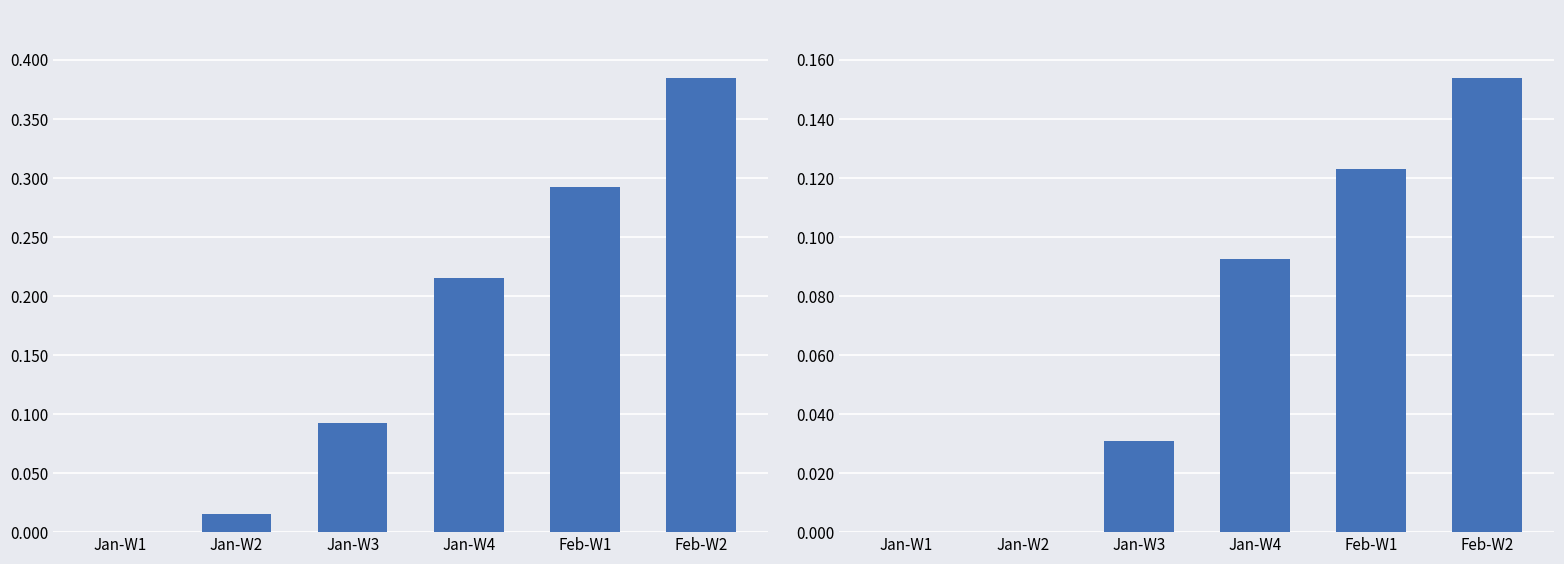

What is the average value of the Confirmed Cases (normalized) series?

0.2